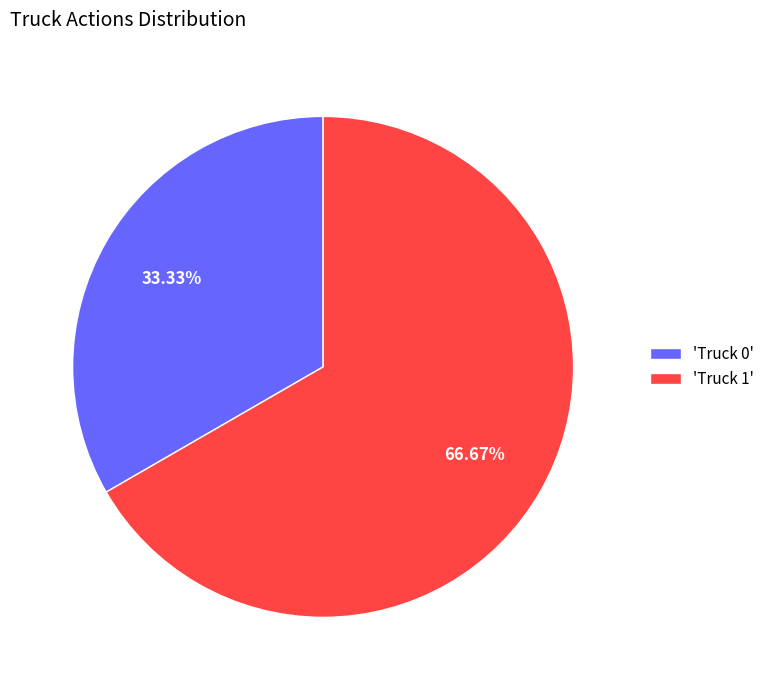

Is there a majority slice in this chart?

Yes